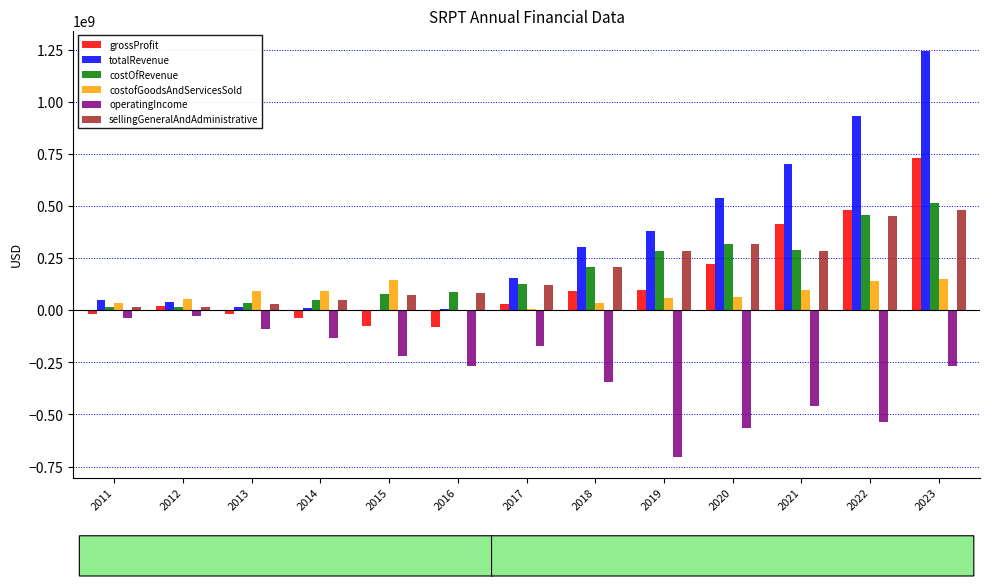

Which category has the highest value across all series?

2023